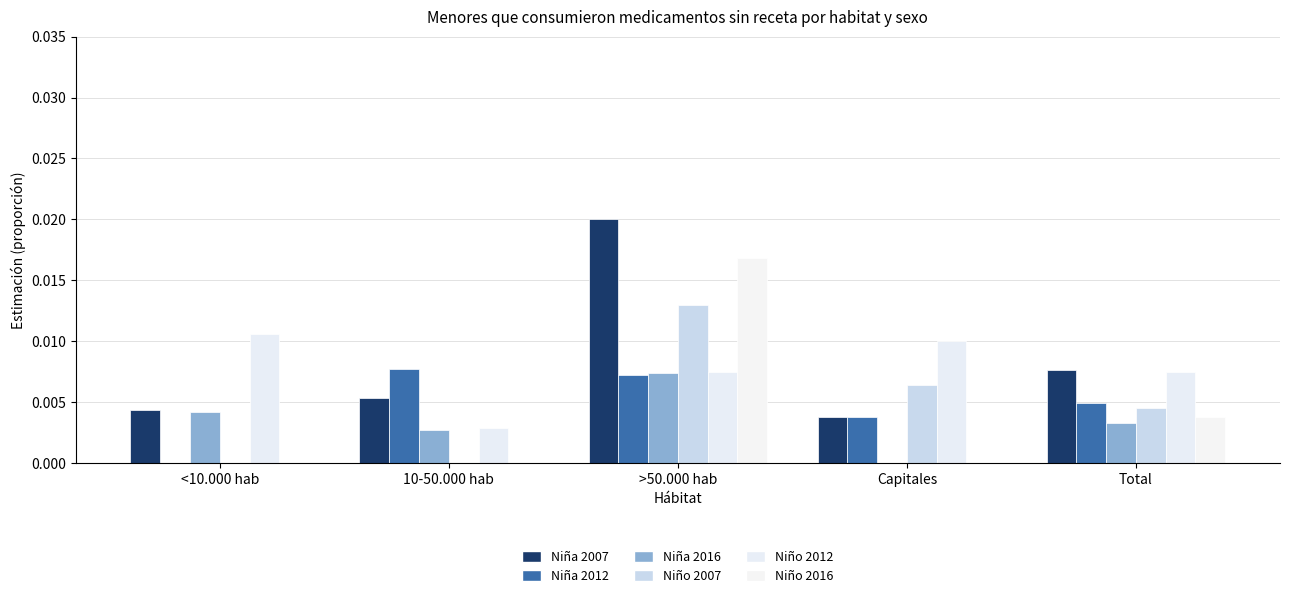

Which series has the largest total across all categories?

Niña 2007